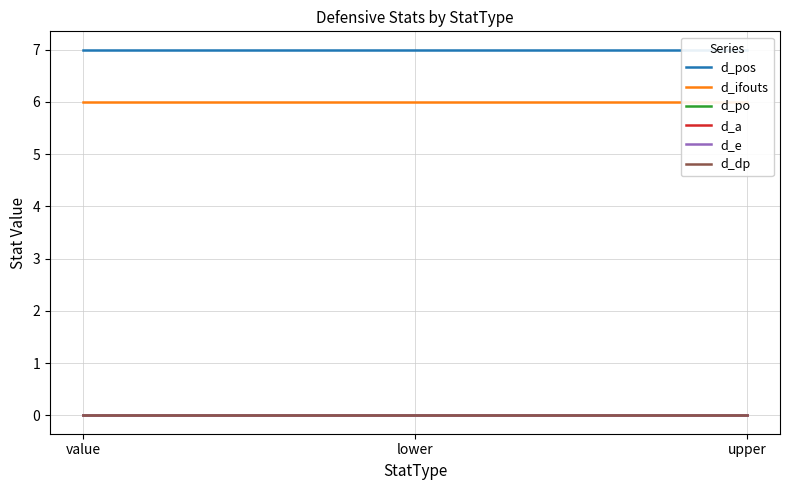

True or false: d_pos has a value of 2 at upper.

False